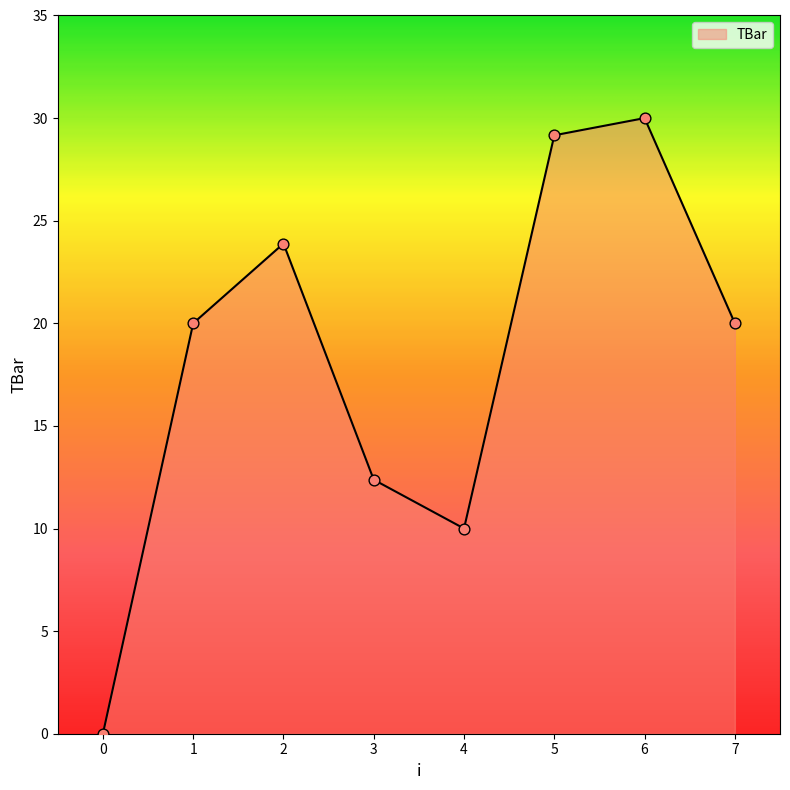

What is the change in value from 5 to 7?

-9.2